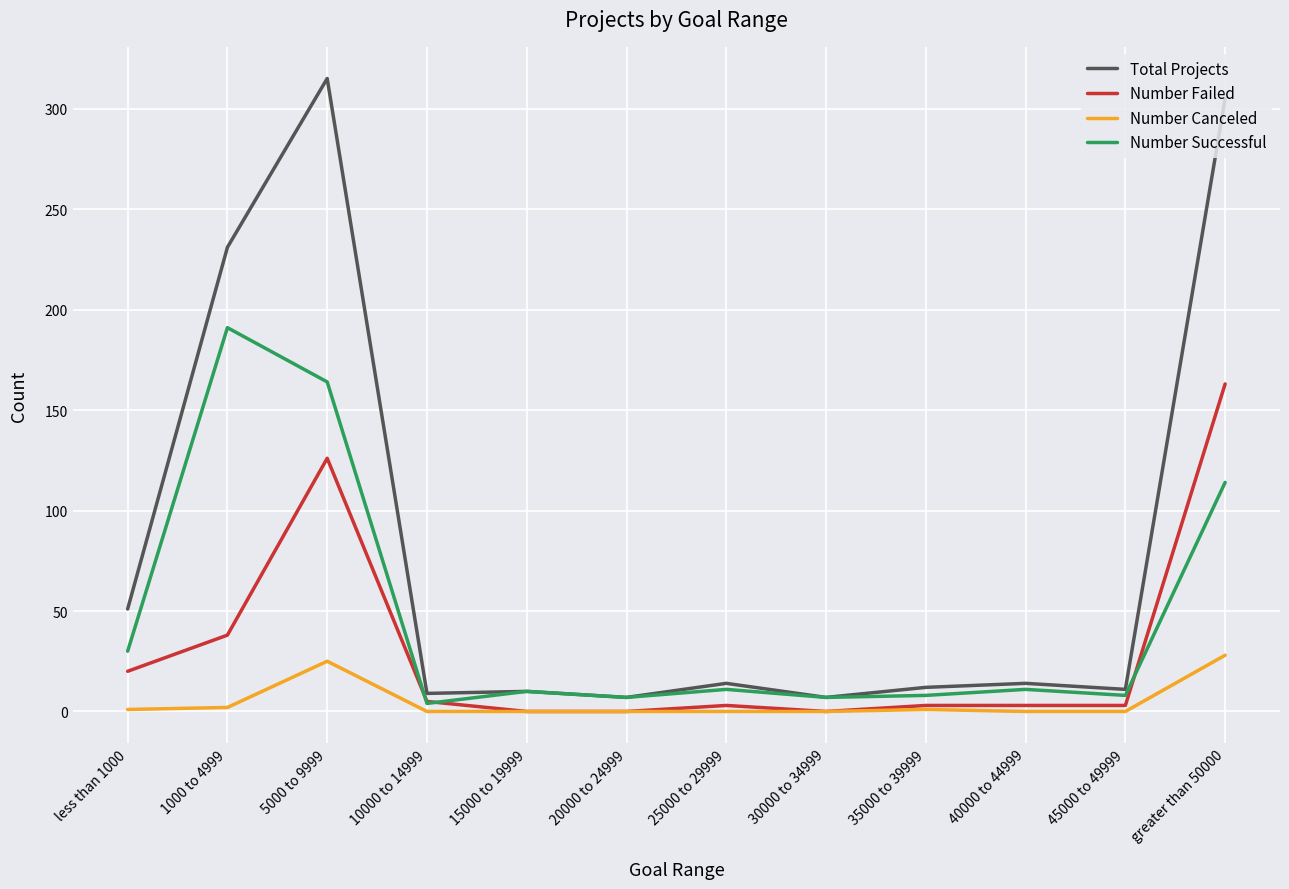

What is the lowest value of the Number Successful series?

4